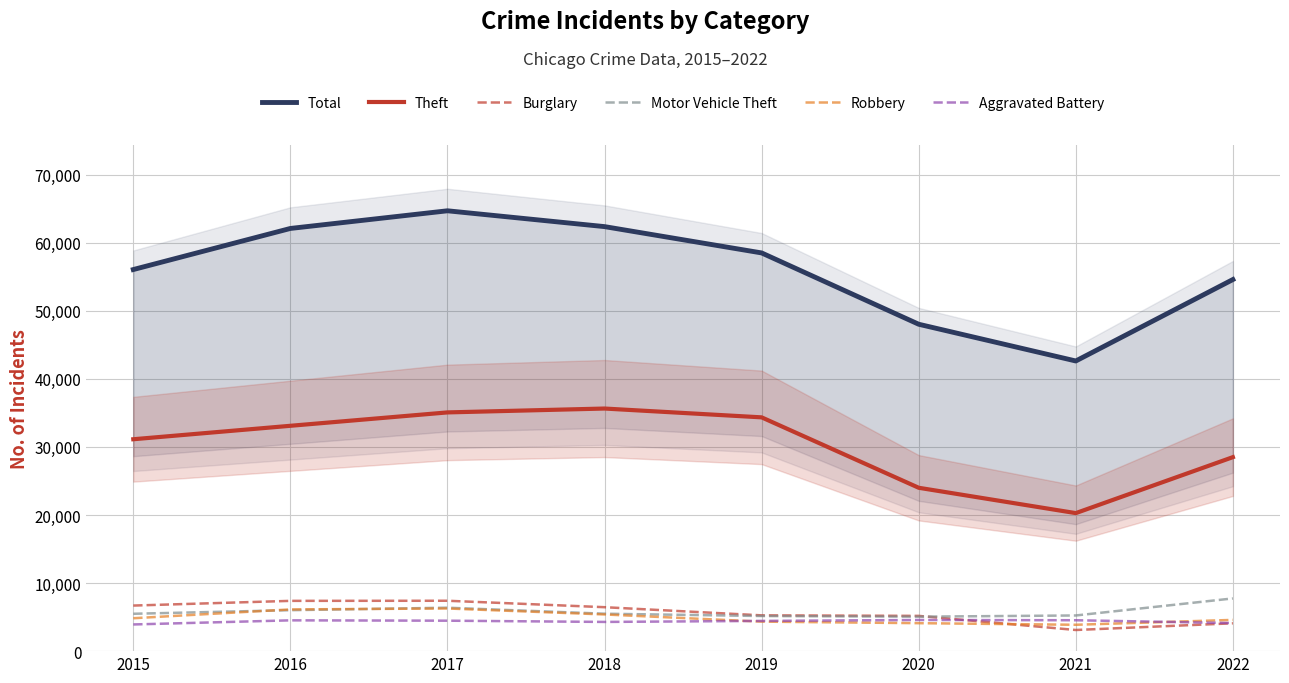

True or false: Motor Vehicle Theft and Robbery intersect in this chart.

True